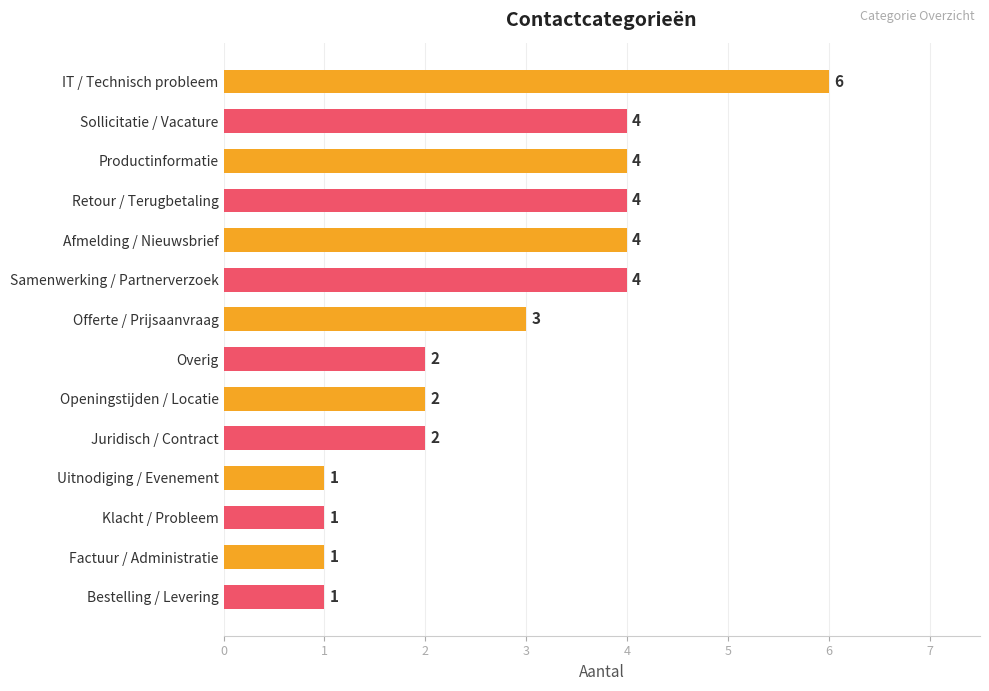

What is the ratio of the value at Uitnodiging / Evenement to the value at Klacht / Probleem?

1.0